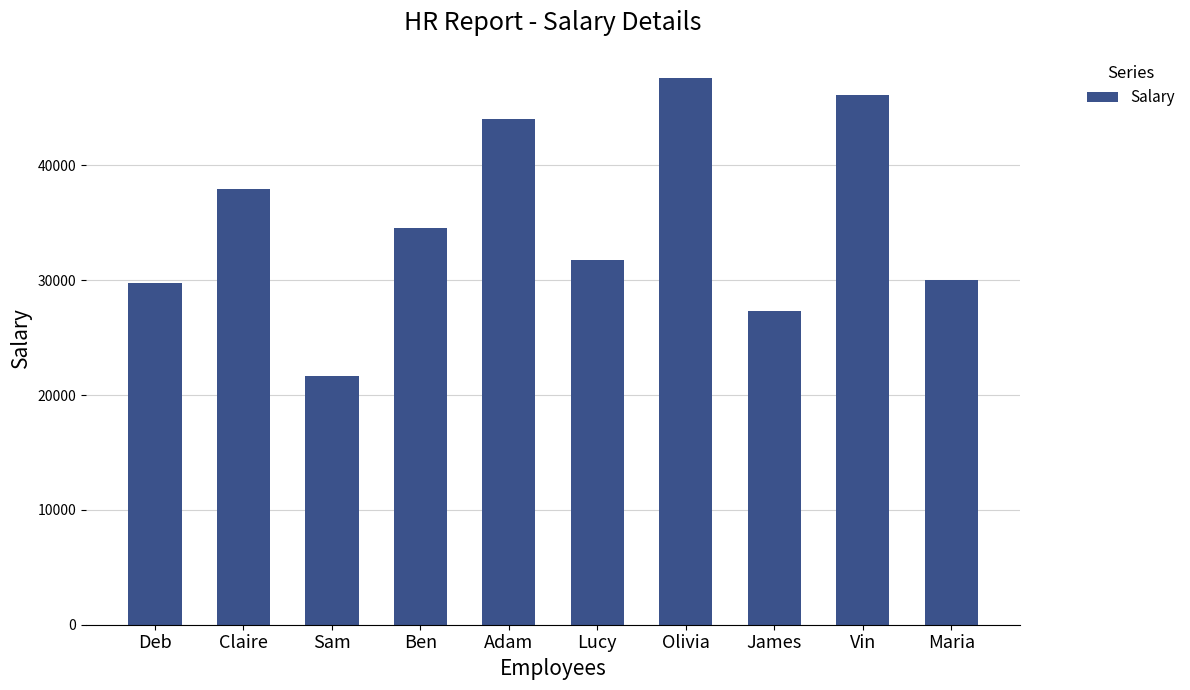

Where does the data first go above 34511?

Claire